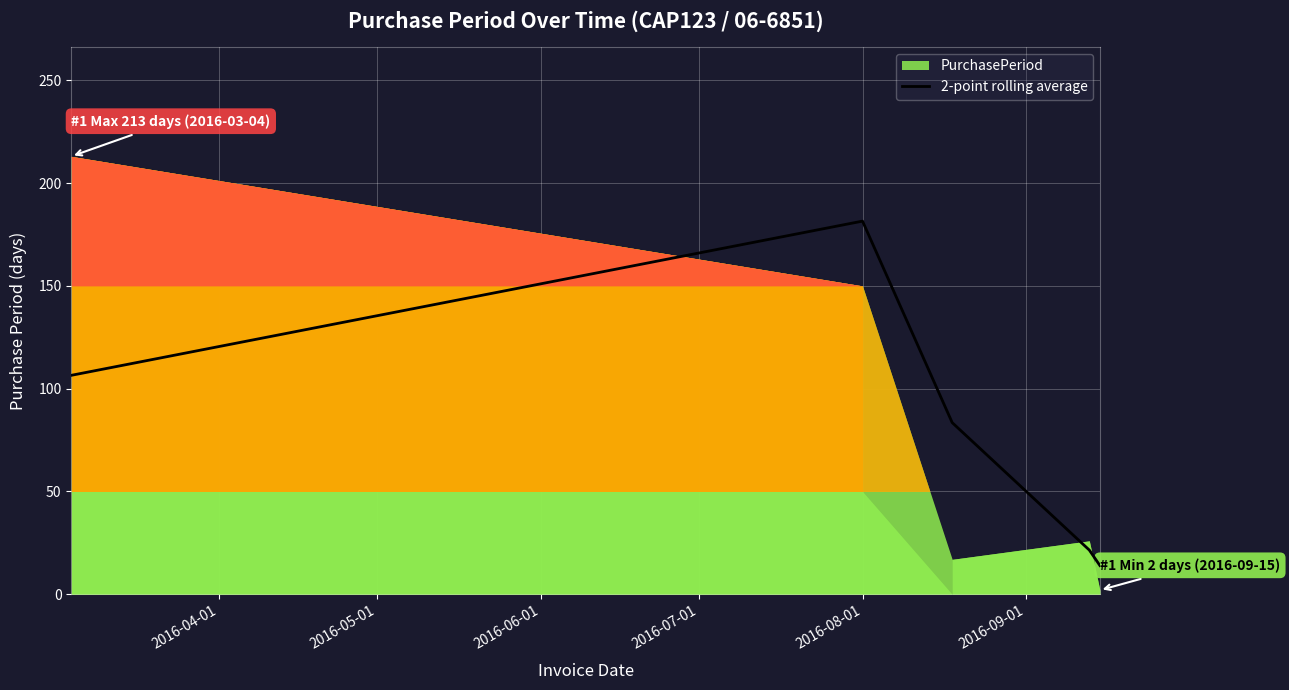

The value at 2016-06-01 is 130.4. True or false?

False